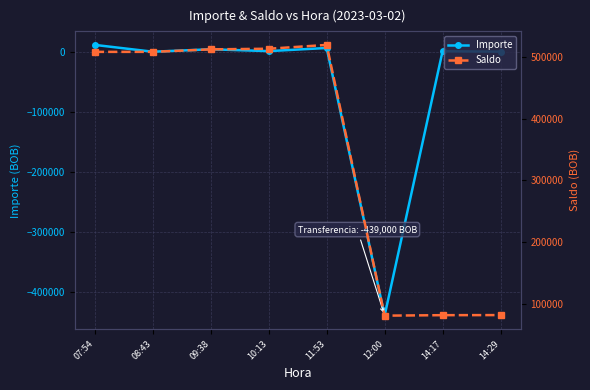

Which has a higher value, 14:17 or 12:00?

14:17